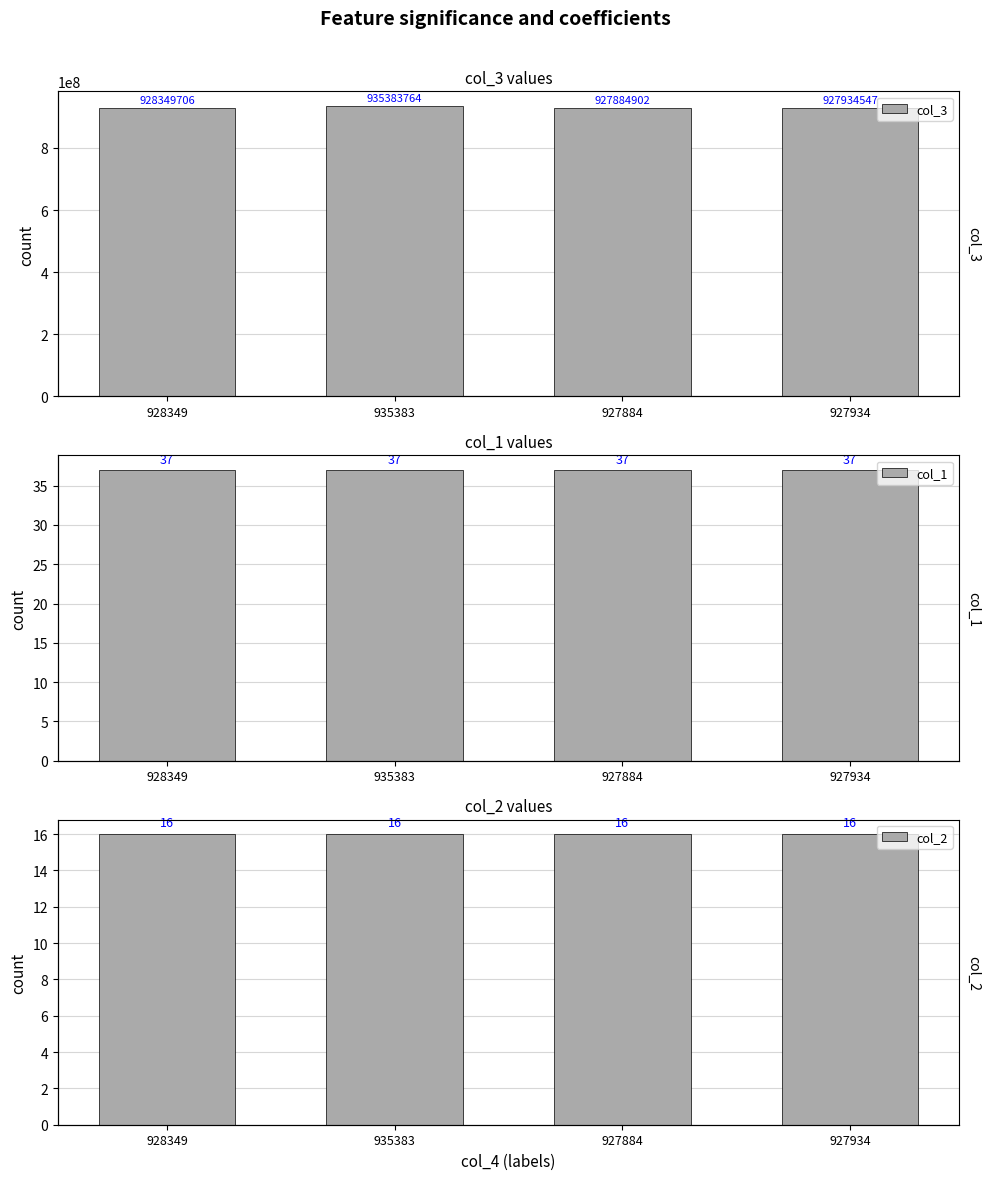

At which category is the sum across all series the highest?

935383